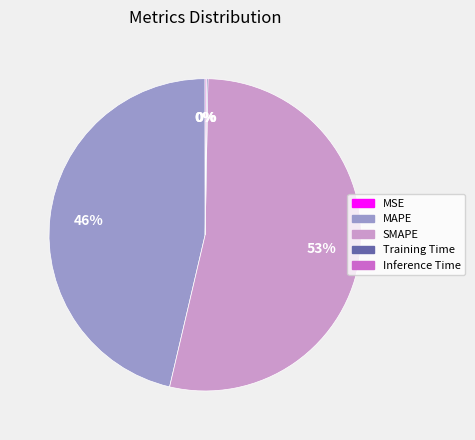

Which has a higher value, SMAPE or MAPE?

SMAPE